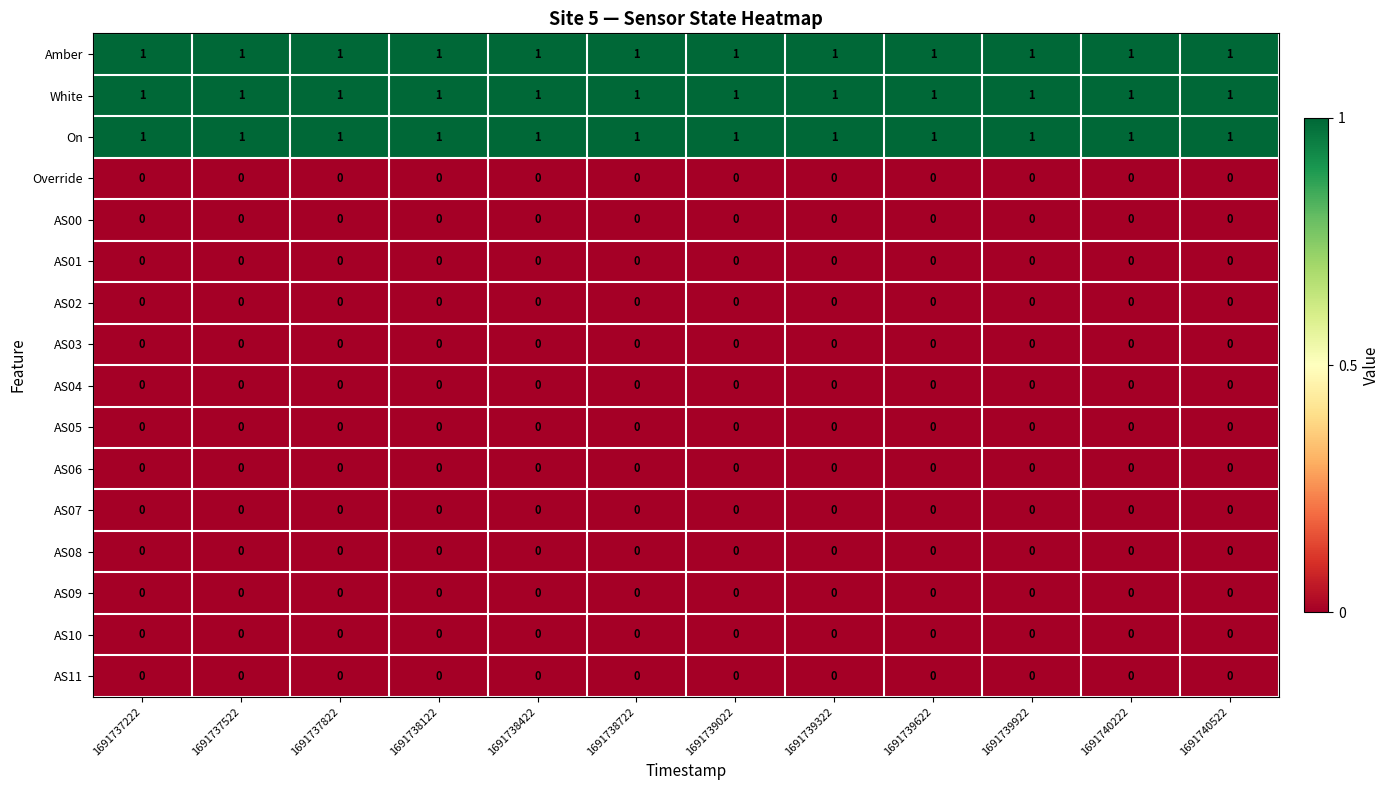

Is the value of On at 1691737522 greater than the value of AS01 at 1691738122?

Yes